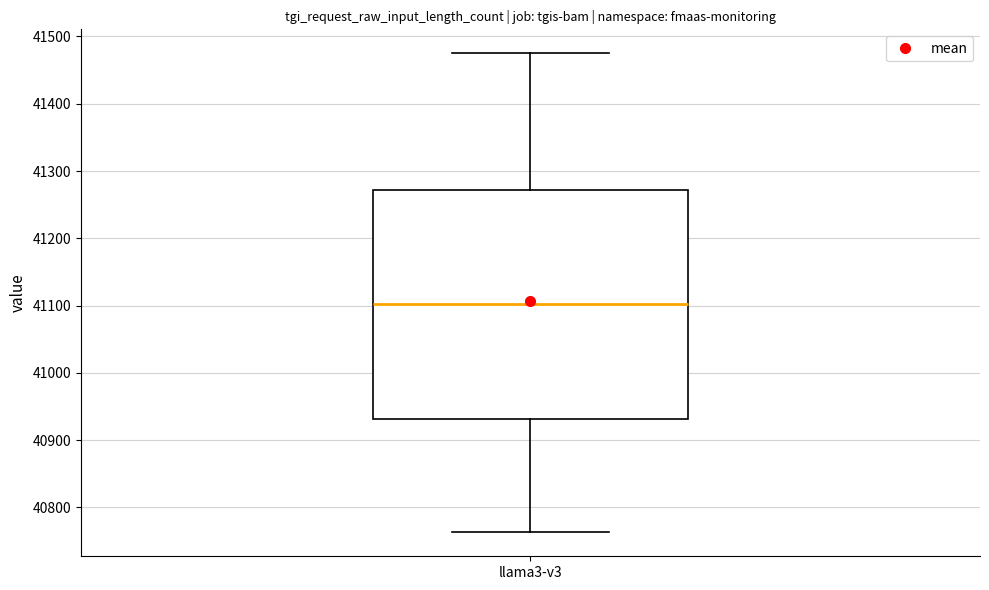

Where does the lower whisker of the box for llama3-v3 end on the y-axis? The values are not printed on the chart, so give them approximately, as read against the axis.

40760